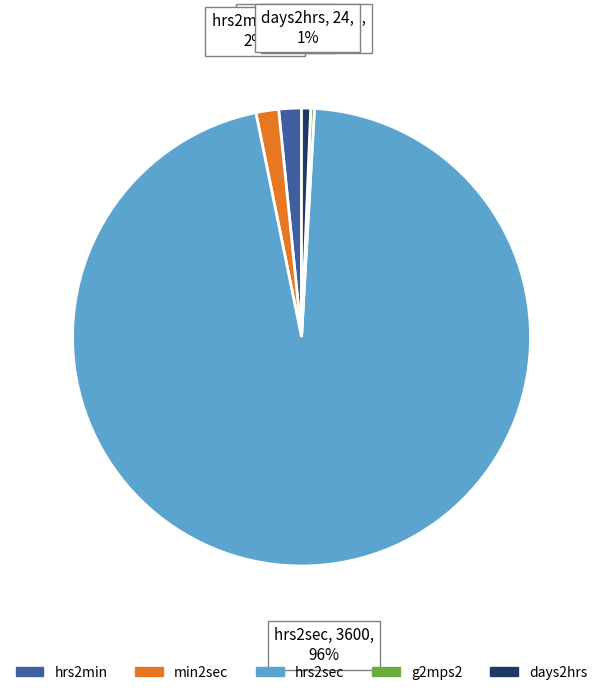

Do hrs2sec and days2hrs together represent more than half of the pie?

Yes